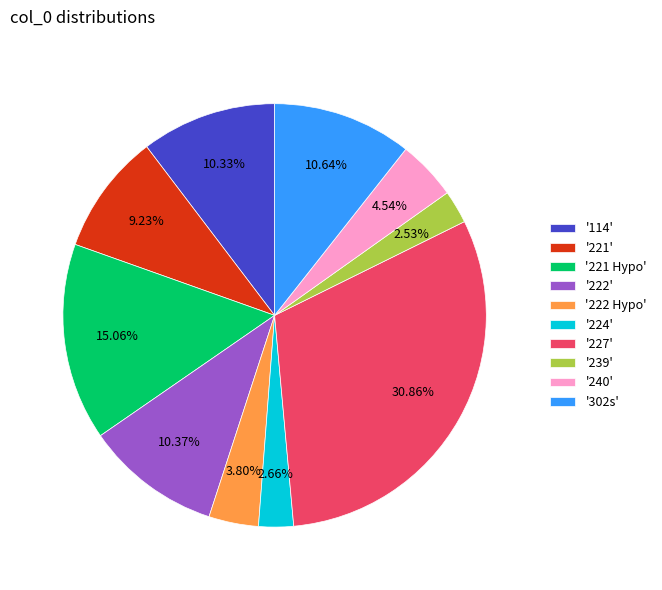

Approximately how many times larger is the value at '227' compared to '224'?

11.6